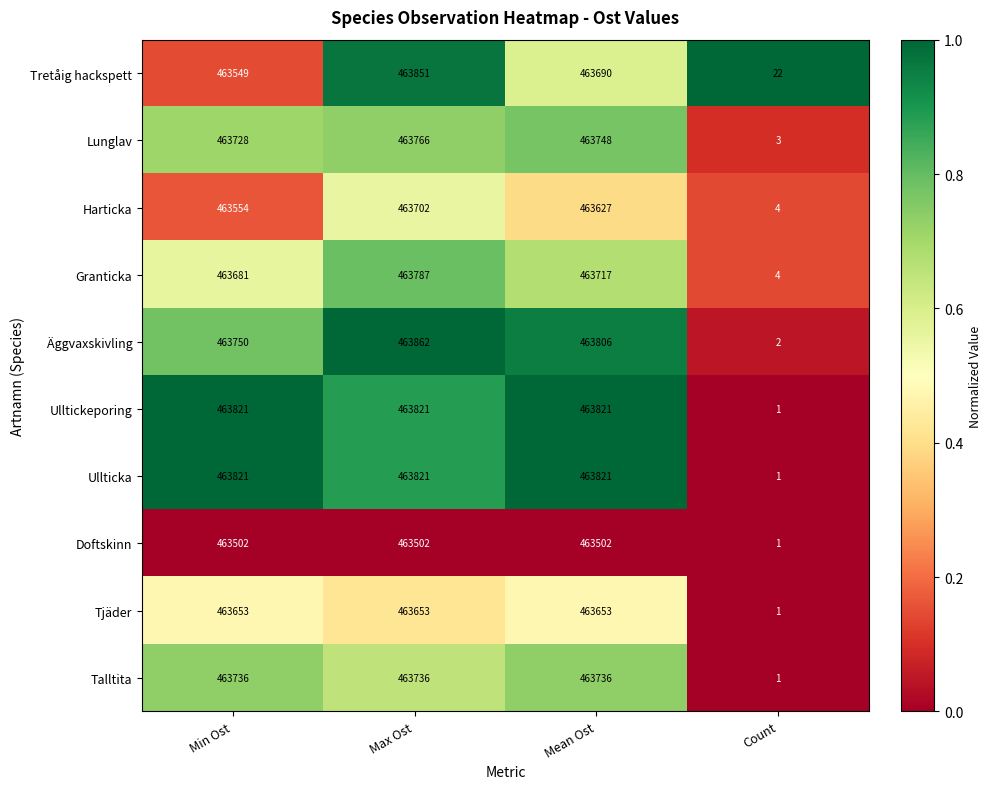

What is the maximum value shown in the chart?

463862